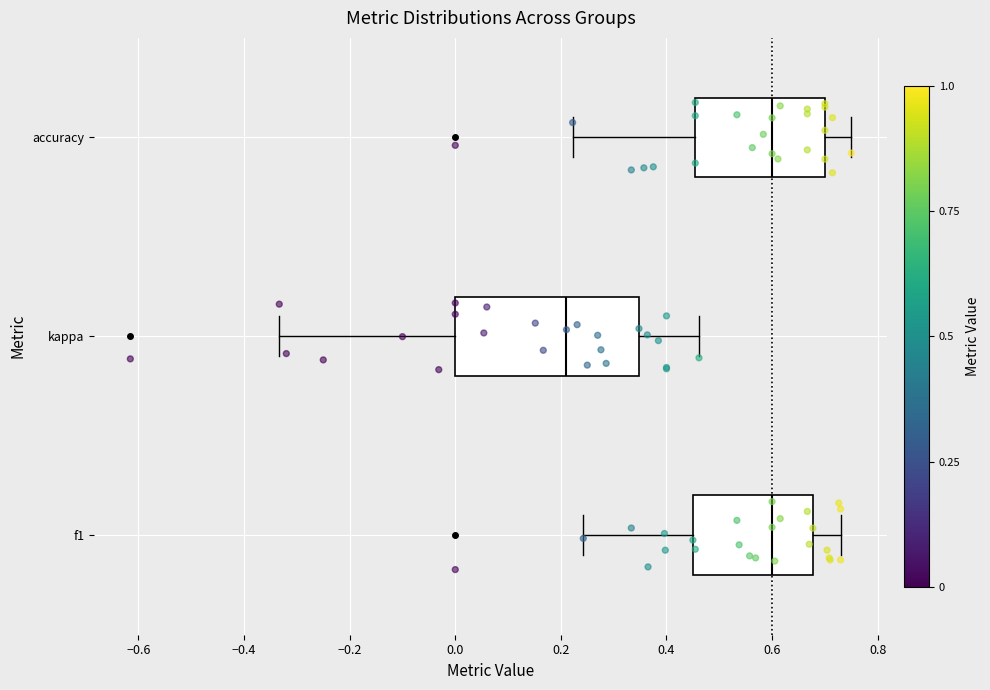

Reading bottom to top, transcribe this box plot: for each box, give where its median line is, the range the box spans, and where its two whiskers end, as read against the x-axis. The values are not printed on the chart, so give them approximately, as read against the axis.

f1: median 0.60, box 0.44 to 0.68, whiskers 0.24 to 0.72
kappa: median 0.22, box 0.00 to 0.34, whiskers -0.34 to 0.46
accuracy: median 0.60, box 0.46 to 0.70, whiskers 0.22 to 0.76